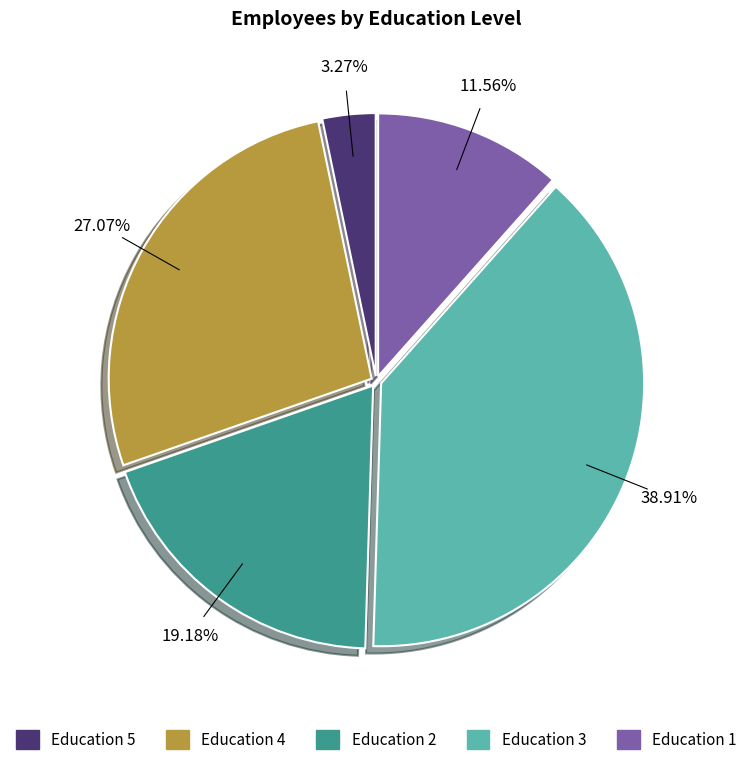

Does any single category account for the majority?

No